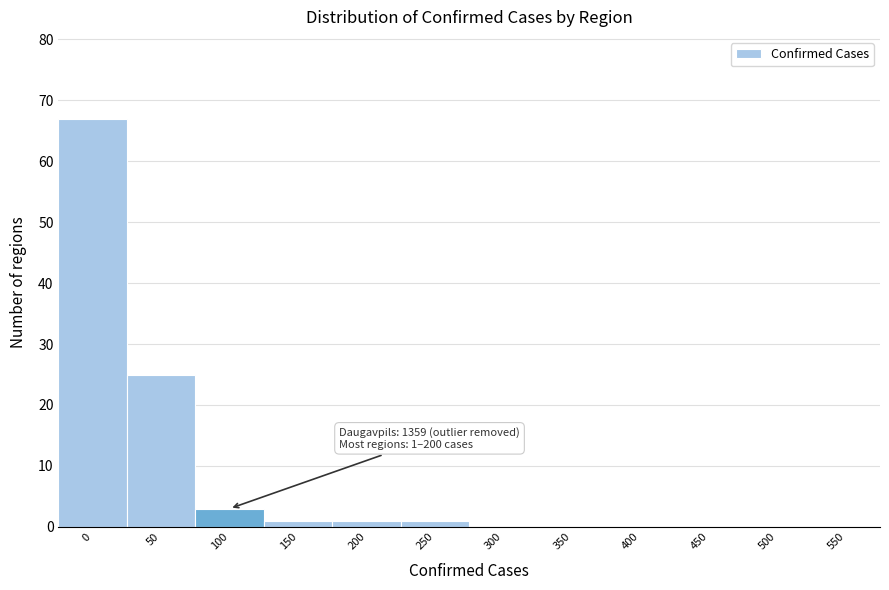

Reading right to left, what are all the values shown in this chart?

550=0	500=0	450=0	400=0	350=0	300=0	250=1	200=1	150=1	100=3	50=25	0=67